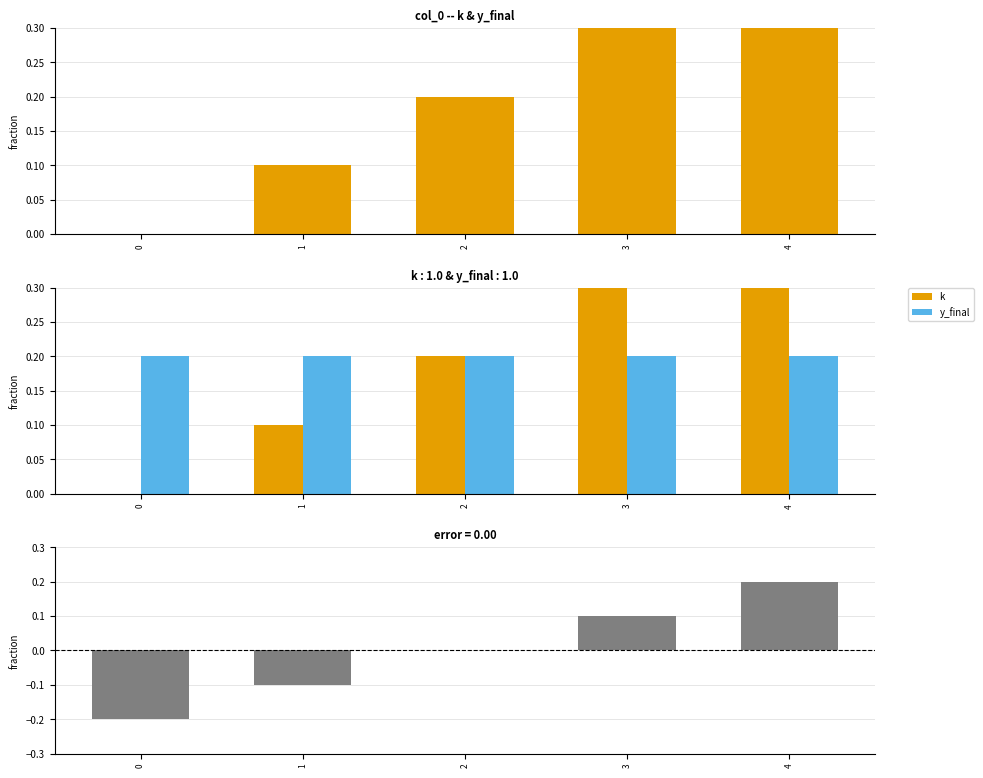

Count the number of categories in the chart.

5